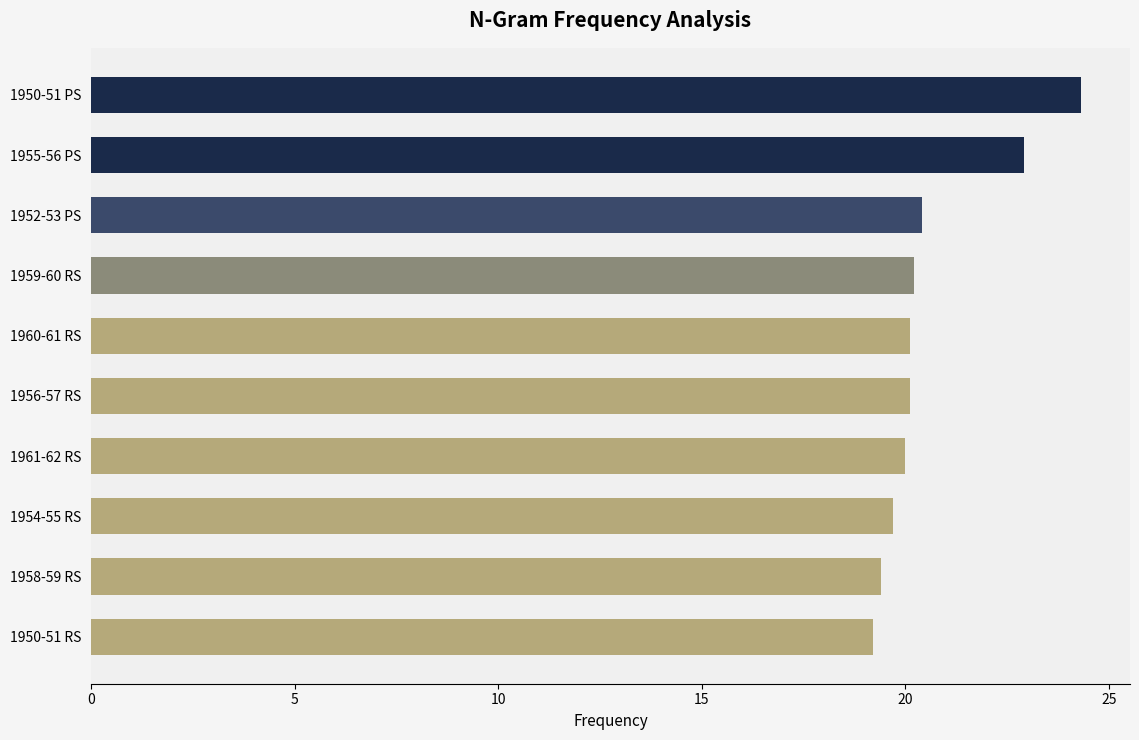

The value at 1960-61 RS is 12.8. True or false?

False